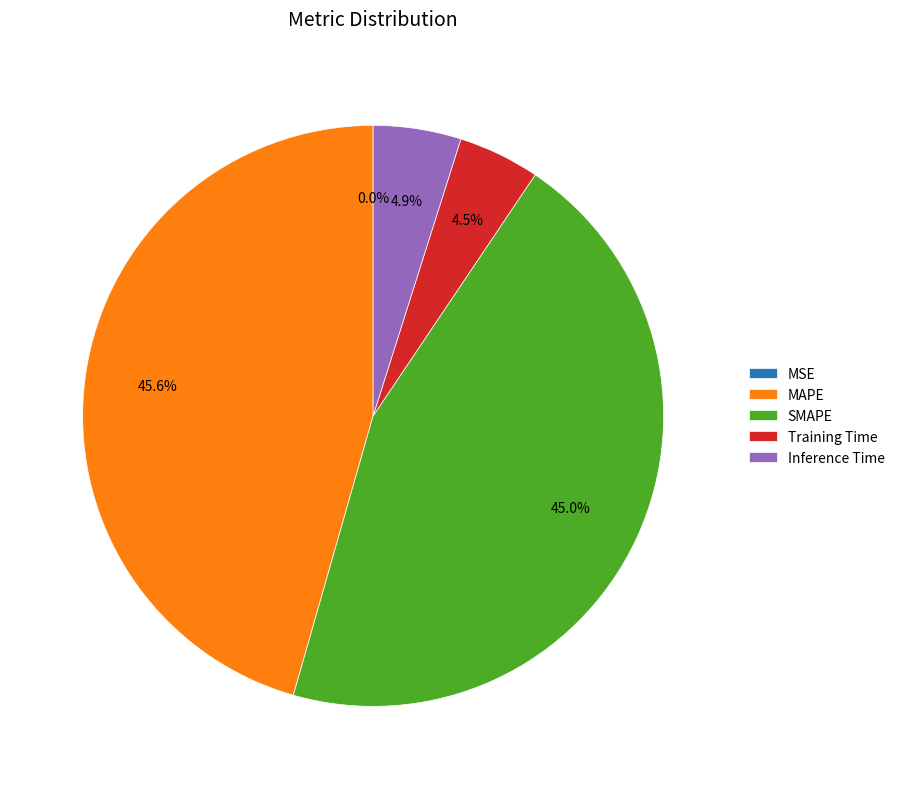

Between Training Time and SMAPE, which is larger?

SMAPE